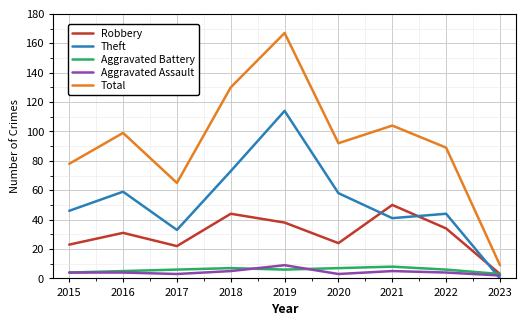

The value of Total at 2015 is 47. True or false?

False